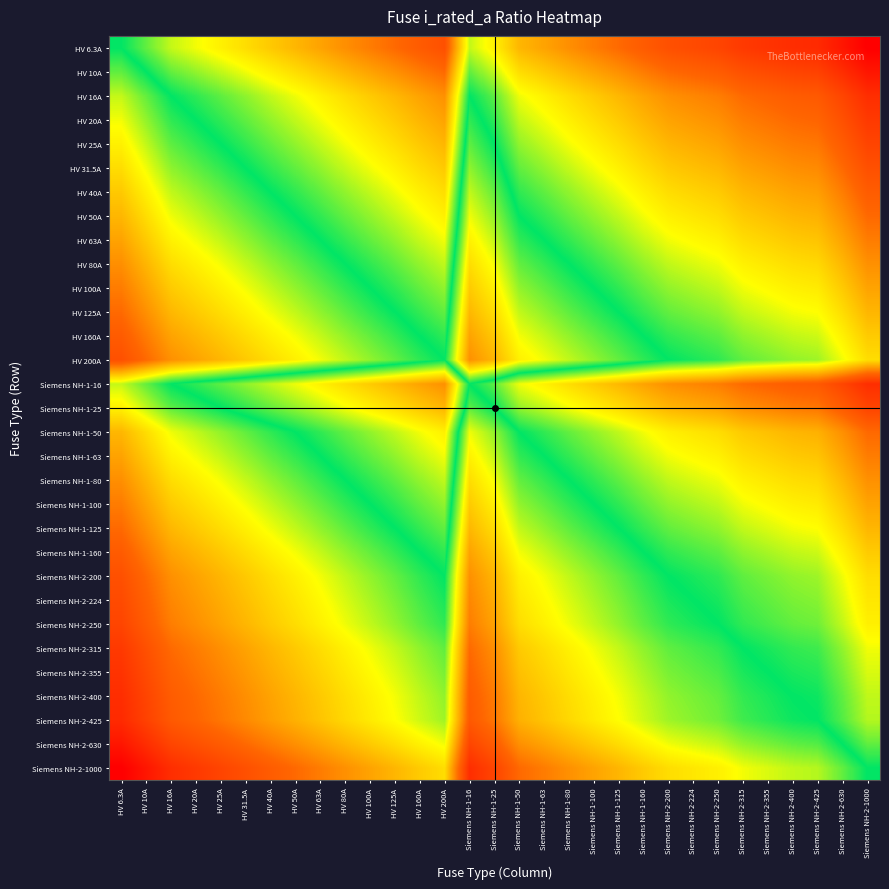

Reading left to right, what are all the values shown in this chart?

HV 6.3A: HV 6.3A=0.5	HV 10A=0.5	HV 16A=0.4	HV 20A=0.4	HV 25A=0.4	HV 31.5A=0.3	HV 40A=0.3	HV 50A=0.3	HV 63A=0.3	HV 80A=0.2	HV 100A=0.2	HV 125A=0.2	HV 160A=0.2	HV 200A=0.2	Siemens NH-1-16=0.4	Siemens NH-1-25=0.4	Siemens NH-1-50=0.3	Siemens NH-1-63=0.3	Siemens NH-1-80=0.2	Siemens NH-1-100=0.2	Siemens NH-1-125=0.2	Siemens NH-1-160=0.2	Siemens NH-2-200=0.2	Siemens NH-2-224=0.1	Siemens NH-2-250=0.1	Siemens NH-2-315=0.1	Siemens NH-2-355=0.1	Siemens NH-2-400=0.1	Siemens NH-2-425=0.1	Siemens NH-2-630=0.0	Siemens NH-2-1000=0.0
HV 10A: HV 6.3A=0.5	HV 10A=0.5	HV 16A=0.5	HV 20A=0.4	HV 25A=0.4	HV 31.5A=0.4	HV 40A=0.4	HV 50A=0.3	HV 63A=0.3	HV 80A=0.3	HV 100A=0.3	HV 125A=0.3	HV 160A=0.2	HV 200A=0.2	Siemens NH-1-16=0.5	Siemens NH-1-25=0.4	Siemens NH-1-50=0.3	Siemens NH-1-63=0.3	Siemens NH-1-80=0.3	Siemens NH-1-100=0.3	Siemens NH-1-125=0.3	Siemens NH-1-160=0.2	Siemens NH-2-200=0.2	Siemens NH-2-224=0.2	Siemens NH-2-250=0.2	Siemens NH-2-315=0.2	Siemens NH-2-355=0.1	Siemens NH-2-400=0.1	Siemens NH-2-425=0.1	Siemens NH-2-630=0.1	Siemens NH-2-1000=0.0
HV 16A: HV 6.3A=0.6	HV 10A=0.5	HV 16A=0.5	HV 20A=0.5	HV 25A=0.5	HV 31.5A=0.4	HV 40A=0.4	HV 50A=0.4	HV 63A=0.4	HV 80A=0.3	HV 100A=0.3	HV 125A=0.3	HV 160A=0.3	HV 200A=0.3	Siemens NH-1-16=0.5	Siemens NH-1-25=0.5	Siemens NH-1-50=0.4	Siemens NH-1-63=0.4	Siemens NH-1-80=0.3	Siemens NH-1-100=0.3	Siemens NH-1-125=0.3	Siemens NH-1-160=0.3	Siemens NH-2-200=0.3	Siemens NH-2-224=0.2	Siemens NH-2-250=0.2	Siemens NH-2-315=0.2	Siemens NH-2-355=0.2	Siemens NH-2-400=0.2	Siemens NH-2-425=0.2	Siemens NH-2-630=0.1	Siemens NH-2-1000=0.1
HV 20A: HV 6.3A=0.6	HV 10A=0.6	HV 16A=0.5	HV 20A=0.5	HV 25A=0.5	HV 31.5A=0.5	HV 40A=0.4	HV 50A=0.4	HV 63A=0.4	HV 80A=0.4	HV 100A=0.3	HV 125A=0.3	HV 160A=0.3	HV 200A=0.3	Siemens NH-1-16=0.5	Siemens NH-1-25=0.5	Siemens NH-1-50=0.4	Siemens NH-1-63=0.4	Siemens NH-1-80=0.4	Siemens NH-1-100=0.3	Siemens NH-1-125=0.3	Siemens NH-1-160=0.3	Siemens NH-2-200=0.3	Siemens NH-2-224=0.3	Siemens NH-2-250=0.3	Siemens NH-2-315=0.2	Siemens NH-2-355=0.2	Siemens NH-2-400=0.2	Siemens NH-2-425=0.2	Siemens NH-2-630=0.2	Siemens NH-2-1000=0.1
HV 25A: HV 6.3A=0.6	HV 10A=0.6	HV 16A=0.5	HV 20A=0.5	HV 25A=0.5	HV 31.5A=0.5	HV 40A=0.5	HV 50A=0.4	HV 63A=0.4	HV 80A=0.4	HV 100A=0.4	HV 125A=0.3	HV 160A=0.3	HV 200A=0.3	Siemens NH-1-16=0.5	Siemens NH-1-25=0.5	Siemens NH-1-50=0.4	Siemens NH-1-63=0.4	Siemens NH-1-80=0.4	Siemens NH-1-100=0.4	Siemens NH-1-125=0.3	Siemens NH-1-160=0.3	Siemens NH-2-200=0.3	Siemens NH-2-224=0.3	Siemens NH-2-250=0.3	Siemens NH-2-315=0.2	Siemens NH-2-355=0.2	Siemens NH-2-400=0.2	Siemens NH-2-425=0.2	Siemens NH-2-630=0.2	Siemens NH-2-1000=0.1
HV 31.5A: HV 6.3A=0.7	HV 10A=0.6	HV 16A=0.6	HV 20A=0.5	HV 25A=0.5	HV 31.5A=0.5	HV 40A=0.5	HV 50A=0.5	HV 63A=0.4	HV 80A=0.4	HV 100A=0.4	HV 125A=0.4	HV 160A=0.3	HV 200A=0.3	Siemens NH-1-16=0.6	Siemens NH-1-25=0.5	Siemens NH-1-50=0.5	Siemens NH-1-63=0.4	Siemens NH-1-80=0.4	Siemens NH-1-100=0.4	Siemens NH-1-125=0.4	Siemens NH-1-160=0.3	Siemens NH-2-200=0.3	Siemens NH-2-224=0.3	Siemens NH-2-250=0.3	Siemens NH-2-315=0.3	Siemens NH-2-355=0.3	Siemens NH-2-400=0.2	Siemens NH-2-425=0.2	Siemens NH-2-630=0.2	Siemens NH-2-1000=0.2
HV 40A: HV 6.3A=0.7	HV 10A=0.6	HV 16A=0.6	HV 20A=0.6	HV 25A=0.5	HV 31.5A=0.5	HV 40A=0.5	HV 50A=0.5	HV 63A=0.5	HV 80A=0.4	HV 100A=0.4	HV 125A=0.4	HV 160A=0.4	HV 200A=0.3	Siemens NH-1-16=0.6	Siemens NH-1-25=0.5	Siemens NH-1-50=0.5	Siemens NH-1-63=0.5	Siemens NH-1-80=0.4	Siemens NH-1-100=0.4	Siemens NH-1-125=0.4	Siemens NH-1-160=0.4	Siemens NH-2-200=0.3	Siemens NH-2-224=0.3	Siemens NH-2-250=0.3	Siemens NH-2-315=0.3	Siemens NH-2-355=0.3	Siemens NH-2-400=0.3	Siemens NH-2-425=0.3	Siemens NH-2-630=0.2	Siemens NH-2-1000=0.2
HV 50A: HV 6.3A=0.7	HV 10A=0.7	HV 16A=0.6	HV 20A=0.6	HV 25A=0.6	HV 31.5A=0.5	HV 40A=0.5	HV 50A=0.5	HV 63A=0.5	HV 80A=0.5	HV 100A=0.4	HV 125A=0.4	HV 160A=0.4	HV 200A=0.4	Siemens NH-1-16=0.6	Siemens NH-1-25=0.6	Siemens NH-1-50=0.5	Siemens NH-1-63=0.5	Siemens NH-1-80=0.5	Siemens NH-1-100=0.4	Siemens NH-1-125=0.4	Siemens NH-1-160=0.4	Siemens NH-2-200=0.4	Siemens NH-2-224=0.4	Siemens NH-2-250=0.3	Siemens NH-2-315=0.3	Siemens NH-2-355=0.3	Siemens NH-2-400=0.3	Siemens NH-2-425=0.3	Siemens NH-2-630=0.2	Siemens NH-2-1000=0.2
HV 63A: HV 6.3A=0.7	HV 10A=0.7	HV 16A=0.6	HV 20A=0.6	HV 25A=0.6	HV 31.5A=0.6	HV 40A=0.5	HV 50A=0.5	HV 63A=0.5	HV 80A=0.5	HV 100A=0.5	HV 125A=0.4	HV 160A=0.4	HV 200A=0.4	Siemens NH-1-16=0.6	Siemens NH-1-25=0.6	Siemens NH-1-50=0.5	Siemens NH-1-63=0.5	Siemens NH-1-80=0.5	Siemens NH-1-100=0.5	Siemens NH-1-125=0.4	Siemens NH-1-160=0.4	Siemens NH-2-200=0.4	Siemens NH-2-224=0.4	Siemens NH-2-250=0.4	Siemens NH-2-315=0.3	Siemens NH-2-355=0.3	Siemens NH-2-400=0.3	Siemens NH-2-425=0.3	Siemens NH-2-630=0.3	Siemens NH-2-1000=0.2
HV 80A: HV 6.3A=0.8	HV 10A=0.7	HV 16A=0.7	HV 20A=0.6	HV 25A=0.6	HV 31.5A=0.6	HV 40A=0.6	HV 50A=0.5	HV 63A=0.5	HV 80A=0.5	HV 100A=0.5	HV 125A=0.5	HV 160A=0.4	HV 200A=0.4	Siemens NH-1-16=0.7	Siemens NH-1-25=0.6	Siemens NH-1-50=0.5	Siemens NH-1-63=0.5	Siemens NH-1-80=0.5	Siemens NH-1-100=0.5	Siemens NH-1-125=0.5	Siemens NH-1-160=0.4	Siemens NH-2-200=0.4	Siemens NH-2-224=0.4	Siemens NH-2-250=0.4	Siemens NH-2-315=0.4	Siemens NH-2-355=0.4	Siemens NH-2-400=0.3	Siemens NH-2-425=0.3	Siemens NH-2-630=0.3	Siemens NH-2-1000=0.3
HV 100A: HV 6.3A=0.8	HV 10A=0.7	HV 16A=0.7	HV 20A=0.7	HV 25A=0.6	HV 31.5A=0.6	HV 40A=0.6	HV 50A=0.6	HV 63A=0.5	HV 80A=0.5	HV 100A=0.5	HV 125A=0.5	HV 160A=0.5	HV 200A=0.4	Siemens NH-1-16=0.7	Siemens NH-1-25=0.6	Siemens NH-1-50=0.6	Siemens NH-1-63=0.5	Siemens NH-1-80=0.5	Siemens NH-1-100=0.5	Siemens NH-1-125=0.5	Siemens NH-1-160=0.5	Siemens NH-2-200=0.4	Siemens NH-2-224=0.4	Siemens NH-2-250=0.4	Siemens NH-2-315=0.4	Siemens NH-2-355=0.4	Siemens NH-2-400=0.4	Siemens NH-2-425=0.4	Siemens NH-2-630=0.3	Siemens NH-2-1000=0.3
HV 125A: HV 6.3A=0.8	HV 10A=0.7	HV 16A=0.7	HV 20A=0.7	HV 25A=0.7	HV 31.5A=0.6	HV 40A=0.6	HV 50A=0.6	HV 63A=0.6	HV 80A=0.5	HV 100A=0.5	HV 125A=0.5	HV 160A=0.5	HV 200A=0.5	Siemens NH-1-16=0.7	Siemens NH-1-25=0.7	Siemens NH-1-50=0.6	Siemens NH-1-63=0.6	Siemens NH-1-80=0.5	Siemens NH-1-100=0.5	Siemens NH-1-125=0.5	Siemens NH-1-160=0.5	Siemens NH-2-200=0.5	Siemens NH-2-224=0.4	Siemens NH-2-250=0.4	Siemens NH-2-315=0.4	Siemens NH-2-355=0.4	Siemens NH-2-400=0.4	Siemens NH-2-425=0.4	Siemens NH-2-630=0.3	Siemens NH-2-1000=0.3
HV 160A: HV 6.3A=0.8	HV 10A=0.8	HV 16A=0.7	HV 20A=0.7	HV 25A=0.7	HV 31.5A=0.7	HV 40A=0.6	HV 50A=0.6	HV 63A=0.6	HV 80A=0.6	HV 100A=0.5	HV 125A=0.5	HV 160A=0.5	HV 200A=0.5	Siemens NH-1-16=0.7	Siemens NH-1-25=0.7	Siemens NH-1-50=0.6	Siemens NH-1-63=0.6	Siemens NH-1-80=0.6	Siemens NH-1-100=0.5	Siemens NH-1-125=0.5	Siemens NH-1-160=0.5	Siemens NH-2-200=0.5	Siemens NH-2-224=0.5	Siemens NH-2-250=0.5	Siemens NH-2-315=0.4	Siemens NH-2-355=0.4	Siemens NH-2-400=0.4	Siemens NH-2-425=0.4	Siemens NH-2-630=0.4	Siemens NH-2-1000=0.3
HV 200A: HV 6.3A=0.8	HV 10A=0.8	HV 16A=0.7	HV 20A=0.7	HV 25A=0.7	HV 31.5A=0.7	HV 40A=0.7	HV 50A=0.6	HV 63A=0.6	HV 80A=0.6	HV 100A=0.6	HV 125A=0.5	HV 160A=0.5	HV 200A=0.5	Siemens NH-1-16=0.7	Siemens NH-1-25=0.7	Siemens NH-1-50=0.6	Siemens NH-1-63=0.6	Siemens NH-1-80=0.6	Siemens NH-1-100=0.6	Siemens NH-1-125=0.5	Siemens NH-1-160=0.5	Siemens NH-2-200=0.5	Siemens NH-2-224=0.5	Siemens NH-2-250=0.5	Siemens NH-2-315=0.5	Siemens NH-2-355=0.4	Siemens NH-2-400=0.4	Siemens NH-2-425=0.4	Siemens NH-2-630=0.4	Siemens NH-2-1000=0.3
Siemens NH-1-16: HV 6.3A=0.6	HV 10A=0.5	HV 16A=0.5	HV 20A=0.5	HV 25A=0.5	HV 31.5A=0.4	HV 40A=0.4	HV 50A=0.4	HV 63A=0.4	HV 80A=0.3	HV 100A=0.3	HV 125A=0.3	HV 160A=0.3	HV 200A=0.3	Siemens NH-1-16=0.5	Siemens NH-1-25=0.5	Siemens NH-1-50=0.4	Siemens NH-1-63=0.4	Siemens NH-1-80=0.3	Siemens NH-1-100=0.3	Siemens NH-1-125=0.3	Siemens NH-1-160=0.3	Siemens NH-2-200=0.3	Siemens NH-2-224=0.2	Siemens NH-2-250=0.2	Siemens NH-2-315=0.2	Siemens NH-2-355=0.2	Siemens NH-2-400=0.2	Siemens NH-2-425=0.2	Siemens NH-2-630=0.1	Siemens NH-2-1000=0.1
Siemens NH-1-25: HV 6.3A=0.6	HV 10A=0.6	HV 16A=0.5	HV 20A=0.5	HV 25A=0.5	HV 31.5A=0.5	HV 40A=0.5	HV 50A=0.4	HV 63A=0.4	HV 80A=0.4	HV 100A=0.4	HV 125A=0.3	HV 160A=0.3	HV 200A=0.3	Siemens NH-1-16=0.5	Siemens NH-1-25=0.5	Siemens NH-1-50=0.4	Siemens NH-1-63=0.4	Siemens NH-1-80=0.4	Siemens NH-1-100=0.4	Siemens NH-1-125=0.3	Siemens NH-1-160=0.3	Siemens NH-2-200=0.3	Siemens NH-2-224=0.3	Siemens NH-2-250=0.3	Siemens NH-2-315=0.2	Siemens NH-2-355=0.2	Siemens NH-2-400=0.2	Siemens NH-2-425=0.2	Siemens NH-2-630=0.2	Siemens NH-2-1000=0.1
Siemens NH-1-50: HV 6.3A=0.7	HV 10A=0.7	HV 16A=0.6	HV 20A=0.6	HV 25A=0.6	HV 31.5A=0.5	HV 40A=0.5	HV 50A=0.5	HV 63A=0.5	HV 80A=0.5	HV 100A=0.4	HV 125A=0.4	HV 160A=0.4	HV 200A=0.4	Siemens NH-1-16=0.6	Siemens NH-1-25=0.6	Siemens NH-1-50=0.5	Siemens NH-1-63=0.5	Siemens NH-1-80=0.5	Siemens NH-1-100=0.4	Siemens NH-1-125=0.4	Siemens NH-1-160=0.4	Siemens NH-2-200=0.4	Siemens NH-2-224=0.4	Siemens NH-2-250=0.3	Siemens NH-2-315=0.3	Siemens NH-2-355=0.3	Siemens NH-2-400=0.3	Siemens NH-2-425=0.3	Siemens NH-2-630=0.2	Siemens NH-2-1000=0.2
Siemens NH-1-63: HV 6.3A=0.7	HV 10A=0.7	HV 16A=0.6	HV 20A=0.6	HV 25A=0.6	HV 31.5A=0.6	HV 40A=0.5	HV 50A=0.5	HV 63A=0.5	HV 80A=0.5	HV 100A=0.5	HV 125A=0.4	HV 160A=0.4	HV 200A=0.4	Siemens NH-1-16=0.6	Siemens NH-1-25=0.6	Siemens NH-1-50=0.5	Siemens NH-1-63=0.5	Siemens NH-1-80=0.5	Siemens NH-1-100=0.5	Siemens NH-1-125=0.4	Siemens NH-1-160=0.4	Siemens NH-2-200=0.4	Siemens NH-2-224=0.4	Siemens NH-2-250=0.4	Siemens NH-2-315=0.3	Siemens NH-2-355=0.3	Siemens NH-2-400=0.3	Siemens NH-2-425=0.3	Siemens NH-2-630=0.3	Siemens NH-2-1000=0.2
Siemens NH-1-80: HV 6.3A=0.8	HV 10A=0.7	HV 16A=0.7	HV 20A=0.6	HV 25A=0.6	HV 31.5A=0.6	HV 40A=0.6	HV 50A=0.5	HV 63A=0.5	HV 80A=0.5	HV 100A=0.5	HV 125A=0.5	HV 160A=0.4	HV 200A=0.4	Siemens NH-1-16=0.7	Siemens NH-1-25=0.6	Siemens NH-1-50=0.5	Siemens NH-1-63=0.5	Siemens NH-1-80=0.5	Siemens NH-1-100=0.5	Siemens NH-1-125=0.5	Siemens NH-1-160=0.4	Siemens NH-2-200=0.4	Siemens NH-2-224=0.4	Siemens NH-2-250=0.4	Siemens NH-2-315=0.4	Siemens NH-2-355=0.4	Siemens NH-2-400=0.3	Siemens NH-2-425=0.3	Siemens NH-2-630=0.3	Siemens NH-2-1000=0.3
Siemens NH-1-100: HV 6.3A=0.8	HV 10A=0.7	HV 16A=0.7	HV 20A=0.7	HV 25A=0.6	HV 31.5A=0.6	HV 40A=0.6	HV 50A=0.6	HV 63A=0.5	HV 80A=0.5	HV 100A=0.5	HV 125A=0.5	HV 160A=0.5	HV 200A=0.4	Siemens NH-1-16=0.7	Siemens NH-1-25=0.6	Siemens NH-1-50=0.6	Siemens NH-1-63=0.5	Siemens NH-1-80=0.5	Siemens NH-1-100=0.5	Siemens NH-1-125=0.5	Siemens NH-1-160=0.5	Siemens NH-2-200=0.4	Siemens NH-2-224=0.4	Siemens NH-2-250=0.4	Siemens NH-2-315=0.4	Siemens NH-2-355=0.4	Siemens NH-2-400=0.4	Siemens NH-2-425=0.4	Siemens NH-2-630=0.3	Siemens NH-2-1000=0.3
Siemens NH-1-125: HV 6.3A=0.8	HV 10A=0.7	HV 16A=0.7	HV 20A=0.7	HV 25A=0.7	HV 31.5A=0.6	HV 40A=0.6	HV 50A=0.6	HV 63A=0.6	HV 80A=0.5	HV 100A=0.5	HV 125A=0.5	HV 160A=0.5	HV 200A=0.5	Siemens NH-1-16=0.7	Siemens NH-1-25=0.7	Siemens NH-1-50=0.6	Siemens NH-1-63=0.6	Siemens NH-1-80=0.5	Siemens NH-1-100=0.5	Siemens NH-1-125=0.5	Siemens NH-1-160=0.5	Siemens NH-2-200=0.5	Siemens NH-2-224=0.4	Siemens NH-2-250=0.4	Siemens NH-2-315=0.4	Siemens NH-2-355=0.4	Siemens NH-2-400=0.4	Siemens NH-2-425=0.4	Siemens NH-2-630=0.3	Siemens NH-2-1000=0.3
Siemens NH-1-160: HV 6.3A=0.8	HV 10A=0.8	HV 16A=0.7	HV 20A=0.7	HV 25A=0.7	HV 31.5A=0.7	HV 40A=0.6	HV 50A=0.6	HV 63A=0.6	HV 80A=0.6	HV 100A=0.5	HV 125A=0.5	HV 160A=0.5	HV 200A=0.5	Siemens NH-1-16=0.7	Siemens NH-1-25=0.7	Siemens NH-1-50=0.6	Siemens NH-1-63=0.6	Siemens NH-1-80=0.6	Siemens NH-1-100=0.5	Siemens NH-1-125=0.5	Siemens NH-1-160=0.5	Siemens NH-2-200=0.5	Siemens NH-2-224=0.5	Siemens NH-2-250=0.5	Siemens NH-2-315=0.4	Siemens NH-2-355=0.4	Siemens NH-2-400=0.4	Siemens NH-2-425=0.4	Siemens NH-2-630=0.4	Siemens NH-2-1000=0.3
Siemens NH-2-200: HV 6.3A=0.8	HV 10A=0.8	HV 16A=0.7	HV 20A=0.7	HV 25A=0.7	HV 31.5A=0.7	HV 40A=0.7	HV 50A=0.6	HV 63A=0.6	HV 80A=0.6	HV 100A=0.6	HV 125A=0.5	HV 160A=0.5	HV 200A=0.5	Siemens NH-1-16=0.7	Siemens NH-1-25=0.7	Siemens NH-1-50=0.6	Siemens NH-1-63=0.6	Siemens NH-1-80=0.6	Siemens NH-1-100=0.6	Siemens NH-1-125=0.5	Siemens NH-1-160=0.5	Siemens NH-2-200=0.5	Siemens NH-2-224=0.5	Siemens NH-2-250=0.5	Siemens NH-2-315=0.5	Siemens NH-2-355=0.4	Siemens NH-2-400=0.4	Siemens NH-2-425=0.4	Siemens NH-2-630=0.4	Siemens NH-2-1000=0.3
Siemens NH-2-224: HV 6.3A=0.9	HV 10A=0.8	HV 16A=0.8	HV 20A=0.7	HV 25A=0.7	HV 31.5A=0.7	HV 40A=0.7	HV 50A=0.6	HV 63A=0.6	HV 80A=0.6	HV 100A=0.6	HV 125A=0.6	HV 160A=0.5	HV 200A=0.5	Siemens NH-1-16=0.8	Siemens NH-1-25=0.7	Siemens NH-1-50=0.6	Siemens NH-1-63=0.6	Siemens NH-1-80=0.6	Siemens NH-1-100=0.6	Siemens NH-1-125=0.6	Siemens NH-1-160=0.5	Siemens NH-2-200=0.5	Siemens NH-2-224=0.5	Siemens NH-2-250=0.5	Siemens NH-2-315=0.5	Siemens NH-2-355=0.5	Siemens NH-2-400=0.4	Siemens NH-2-425=0.4	Siemens NH-2-630=0.4	Siemens NH-2-1000=0.4
Siemens NH-2-250: HV 6.3A=0.9	HV 10A=0.8	HV 16A=0.8	HV 20A=0.7	HV 25A=0.7	HV 31.5A=0.7	HV 40A=0.7	HV 50A=0.7	HV 63A=0.6	HV 80A=0.6	HV 100A=0.6	HV 125A=0.6	HV 160A=0.5	HV 200A=0.5	Siemens NH-1-16=0.8	Siemens NH-1-25=0.7	Siemens NH-1-50=0.7	Siemens NH-1-63=0.6	Siemens NH-1-80=0.6	Siemens NH-1-100=0.6	Siemens NH-1-125=0.6	Siemens NH-1-160=0.5	Siemens NH-2-200=0.5	Siemens NH-2-224=0.5	Siemens NH-2-250=0.5	Siemens NH-2-315=0.5	Siemens NH-2-355=0.5	Siemens NH-2-400=0.5	Siemens NH-2-425=0.4	Siemens NH-2-630=0.4	Siemens NH-2-1000=0.4
Siemens NH-2-315: HV 6.3A=0.9	HV 10A=0.8	HV 16A=0.8	HV 20A=0.8	HV 25A=0.8	HV 31.5A=0.7	HV 40A=0.7	HV 50A=0.7	HV 63A=0.7	HV 80A=0.6	HV 100A=0.6	HV 125A=0.6	HV 160A=0.6	HV 200A=0.5	Siemens NH-1-16=0.8	Siemens NH-1-25=0.8	Siemens NH-1-50=0.7	Siemens NH-1-63=0.7	Siemens NH-1-80=0.6	Siemens NH-1-100=0.6	Siemens NH-1-125=0.6	Siemens NH-1-160=0.6	Siemens NH-2-200=0.5	Siemens NH-2-224=0.5	Siemens NH-2-250=0.5	Siemens NH-2-315=0.5	Siemens NH-2-355=0.5	Siemens NH-2-400=0.5	Siemens NH-2-425=0.5	Siemens NH-2-630=0.4	Siemens NH-2-1000=0.4
Siemens NH-2-355: HV 6.3A=0.9	HV 10A=0.9	HV 16A=0.8	HV 20A=0.8	HV 25A=0.8	HV 31.5A=0.7	HV 40A=0.7	HV 50A=0.7	HV 63A=0.7	HV 80A=0.6	HV 100A=0.6	HV 125A=0.6	HV 160A=0.6	HV 200A=0.6	Siemens NH-1-16=0.8	Siemens NH-1-25=0.8	Siemens NH-1-50=0.7	Siemens NH-1-63=0.7	Siemens NH-1-80=0.6	Siemens NH-1-100=0.6	Siemens NH-1-125=0.6	Siemens NH-1-160=0.6	Siemens NH-2-200=0.6	Siemens NH-2-224=0.5	Siemens NH-2-250=0.5	Siemens NH-2-315=0.5	Siemens NH-2-355=0.5	Siemens NH-2-400=0.5	Siemens NH-2-425=0.5	Siemens NH-2-630=0.4	Siemens NH-2-1000=0.4
Siemens NH-2-400: HV 6.3A=0.9	HV 10A=0.9	HV 16A=0.8	HV 20A=0.8	HV 25A=0.8	HV 31.5A=0.8	HV 40A=0.7	HV 50A=0.7	HV 63A=0.7	HV 80A=0.7	HV 100A=0.6	HV 125A=0.6	HV 160A=0.6	HV 200A=0.6	Siemens NH-1-16=0.8	Siemens NH-1-25=0.8	Siemens NH-1-50=0.7	Siemens NH-1-63=0.7	Siemens NH-1-80=0.7	Siemens NH-1-100=0.6	Siemens NH-1-125=0.6	Siemens NH-1-160=0.6	Siemens NH-2-200=0.6	Siemens NH-2-224=0.6	Siemens NH-2-250=0.5	Siemens NH-2-315=0.5	Siemens NH-2-355=0.5	Siemens NH-2-400=0.5	Siemens NH-2-425=0.5	Siemens NH-2-630=0.5	Siemens NH-2-1000=0.4
Siemens NH-2-425: HV 6.3A=0.9	HV 10A=0.9	HV 16A=0.8	HV 20A=0.8	HV 25A=0.8	HV 31.5A=0.8	HV 40A=0.7	HV 50A=0.7	HV 63A=0.7	HV 80A=0.7	HV 100A=0.6	HV 125A=0.6	HV 160A=0.6	HV 200A=0.6	Siemens NH-1-16=0.8	Siemens NH-1-25=0.8	Siemens NH-1-50=0.7	Siemens NH-1-63=0.7	Siemens NH-1-80=0.7	Siemens NH-1-100=0.6	Siemens NH-1-125=0.6	Siemens NH-1-160=0.6	Siemens NH-2-200=0.6	Siemens NH-2-224=0.6	Siemens NH-2-250=0.6	Siemens NH-2-315=0.5	Siemens NH-2-355=0.5	Siemens NH-2-400=0.5	Siemens NH-2-425=0.5	Siemens NH-2-630=0.5	Siemens NH-2-1000=0.4
Siemens NH-2-630: HV 6.3A=1.0	HV 10A=0.9	HV 16A=0.9	HV 20A=0.8	HV 25A=0.8	HV 31.5A=0.8	HV 40A=0.8	HV 50A=0.8	HV 63A=0.7	HV 80A=0.7	HV 100A=0.7	HV 125A=0.7	HV 160A=0.6	HV 200A=0.6	Siemens NH-1-16=0.9	Siemens NH-1-25=0.8	Siemens NH-1-50=0.8	Siemens NH-1-63=0.7	Siemens NH-1-80=0.7	Siemens NH-1-100=0.7	Siemens NH-1-125=0.7	Siemens NH-1-160=0.6	Siemens NH-2-200=0.6	Siemens NH-2-224=0.6	Siemens NH-2-250=0.6	Siemens NH-2-315=0.6	Siemens NH-2-355=0.6	Siemens NH-2-400=0.5	Siemens NH-2-425=0.5	Siemens NH-2-630=0.5	Siemens NH-2-1000=0.5
Siemens NH-2-1000: HV 6.3A=1.0	HV 10A=1.0	HV 16A=0.9	HV 20A=0.9	HV 25A=0.9	HV 31.5A=0.8	HV 40A=0.8	HV 50A=0.8	HV 63A=0.8	HV 80A=0.7	HV 100A=0.7	HV 125A=0.7	HV 160A=0.7	HV 200A=0.7	Siemens NH-1-16=0.9	Siemens NH-1-25=0.9	Siemens NH-1-50=0.8	Siemens NH-1-63=0.8	Siemens NH-1-80=0.7	Siemens NH-1-100=0.7	Siemens NH-1-125=0.7	Siemens NH-1-160=0.7	Siemens NH-2-200=0.7	Siemens NH-2-224=0.6	Siemens NH-2-250=0.6	Siemens NH-2-315=0.6	Siemens NH-2-355=0.6	Siemens NH-2-400=0.6	Siemens NH-2-425=0.6	Siemens NH-2-630=0.5	Siemens NH-2-1000=0.5